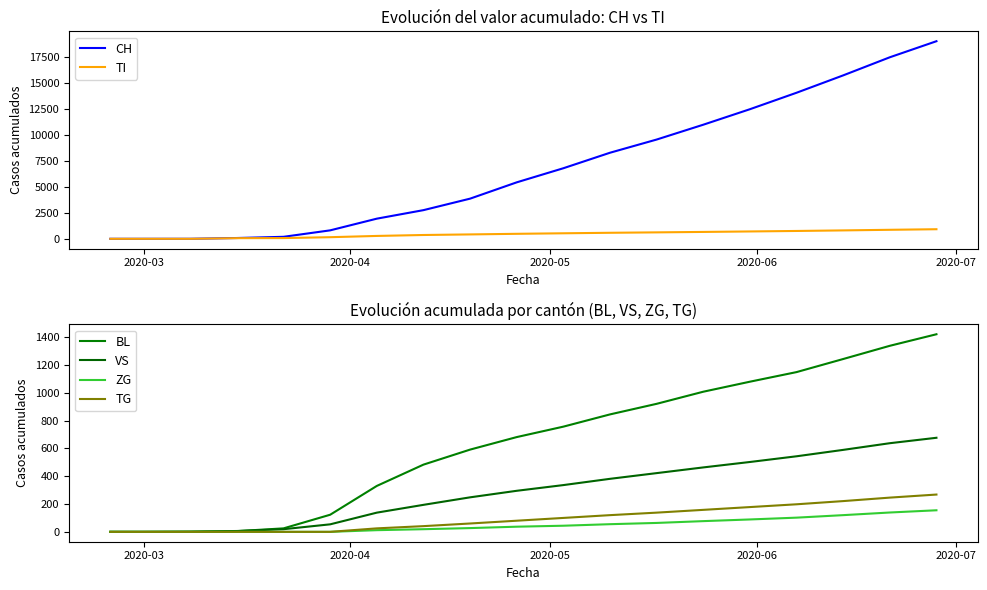

What are all the series names shown in the legend?

CH, TI, BL, VS, ZG, TG